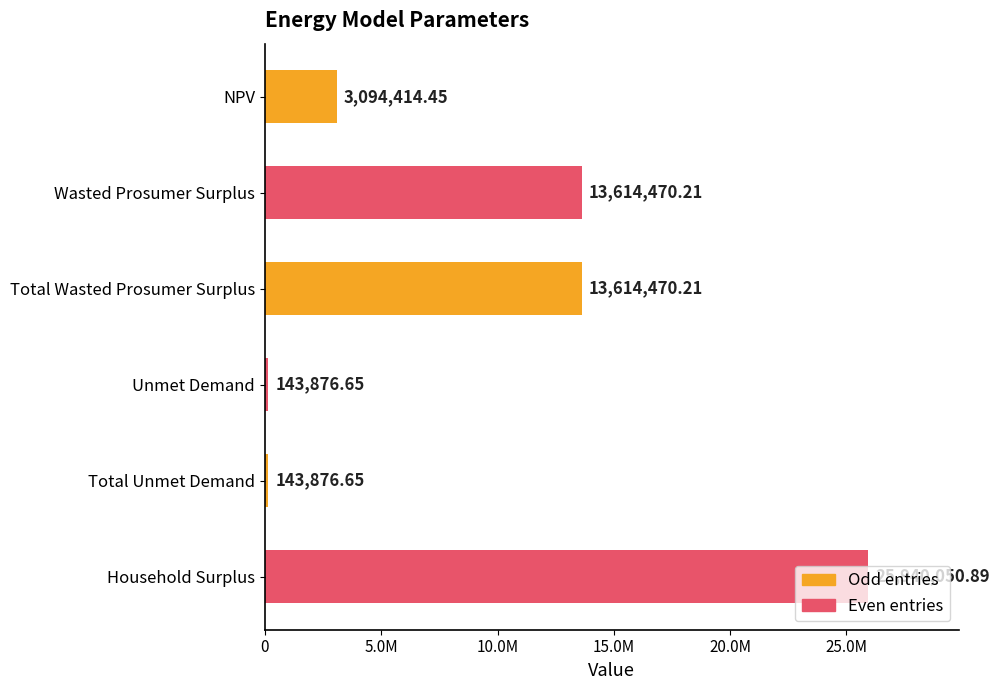

What is the maximum value shown in the chart?

25940050.9